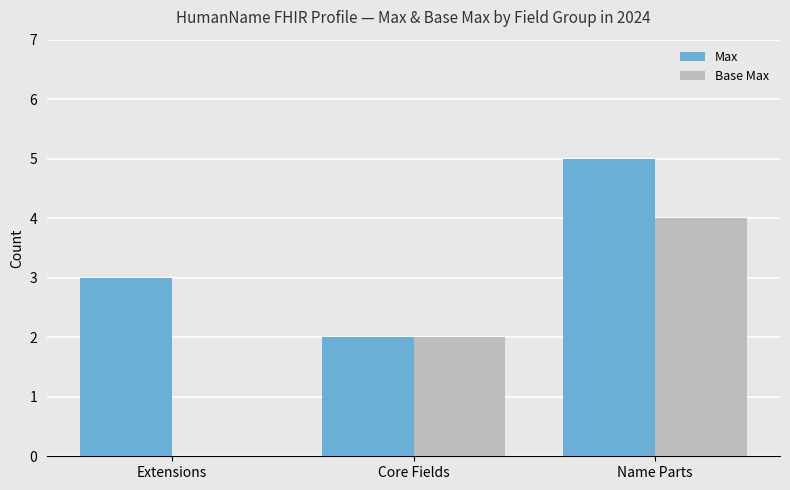

How many groups of bars are there?

3